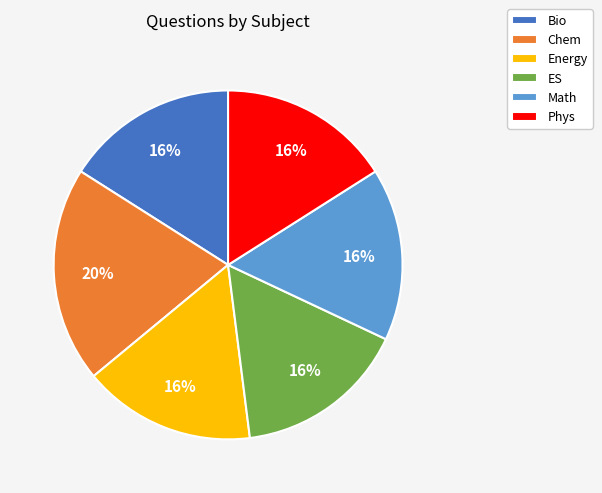

What is the largest slice in the pie chart?

Chem